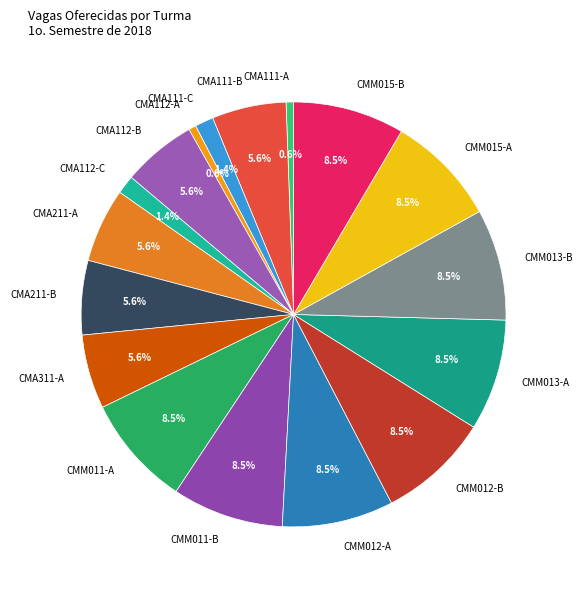

Is CMA111-B the majority of the pie?

No